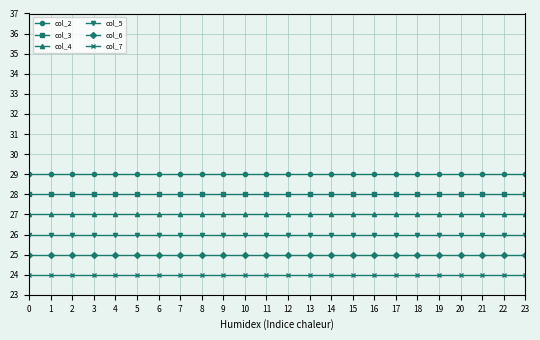

Is this an area chart (filled region under the line)?

No